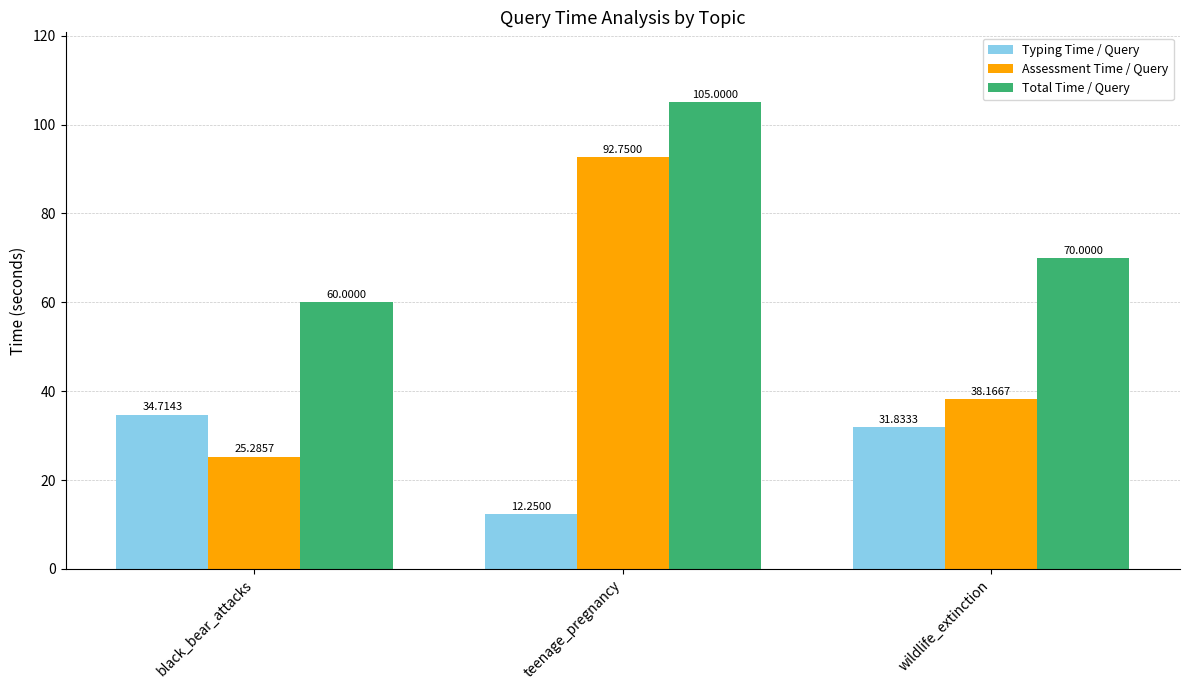

Where does the Assessment Time / Query series first go above 38?

teenage_pregnancy